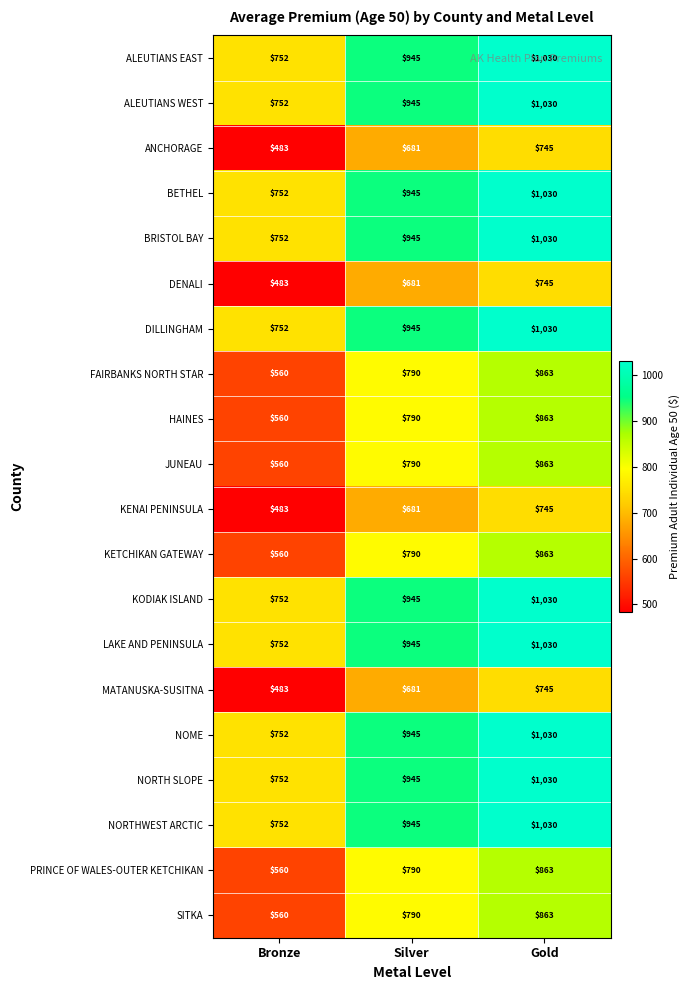

What is the difference between the highest and lowest values at Gold?

285